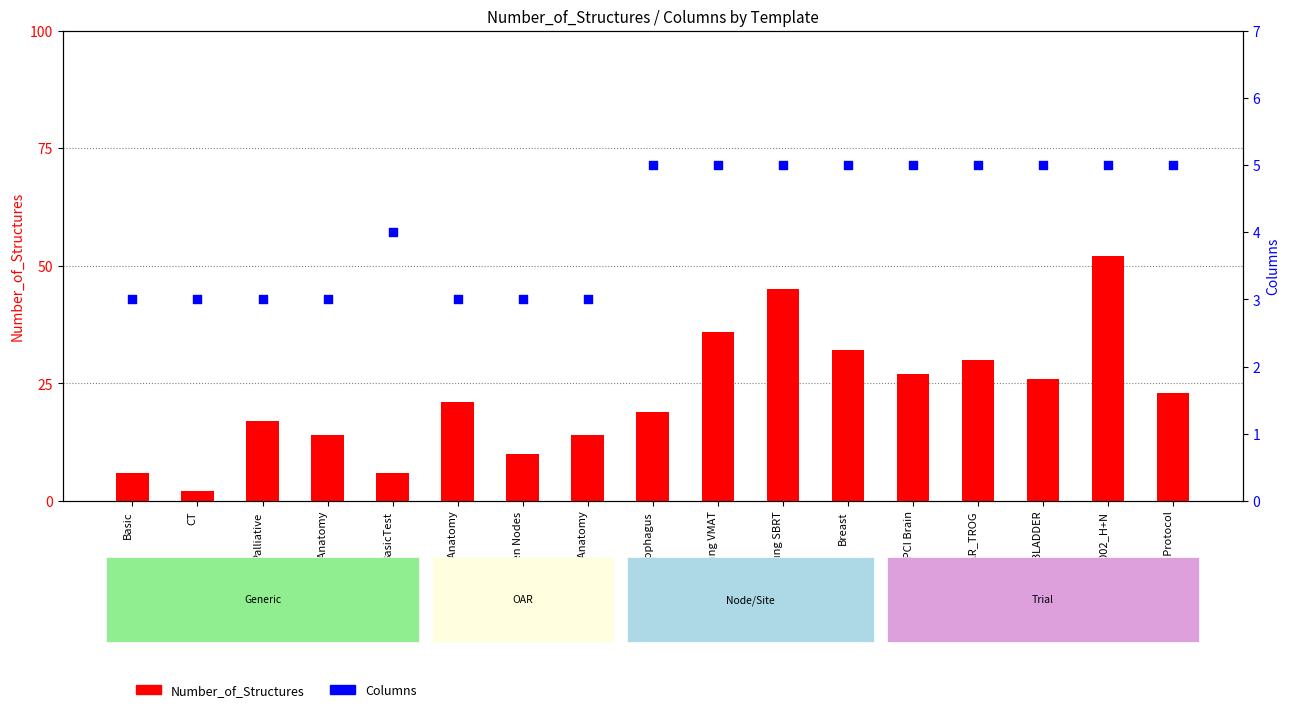

What is the total value across all series at GU001 BLADDER?

31